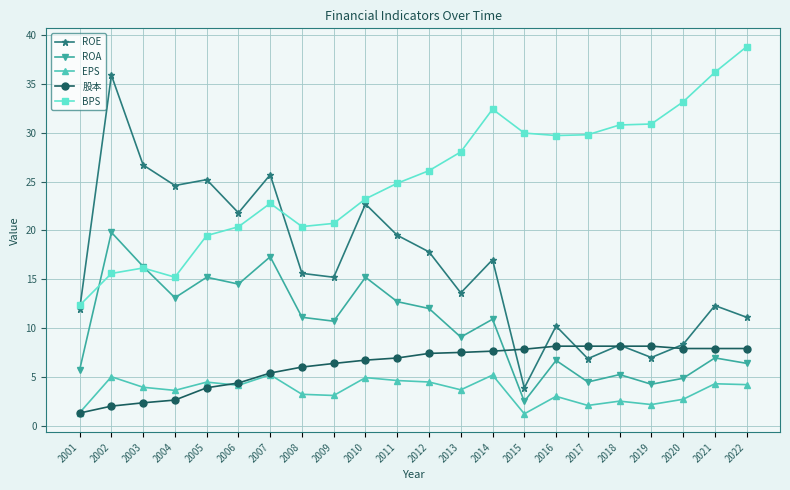

At which label is ROE closest to 19?

2011